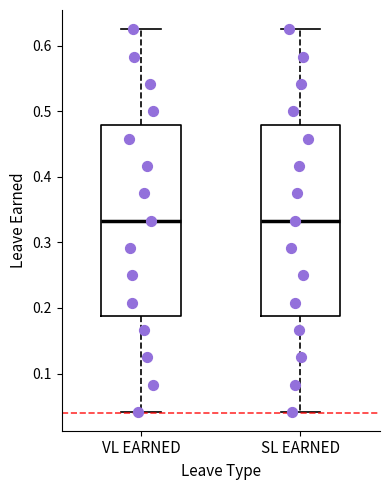

Where does the median line of the box for SL EARNED sit on the y-axis? The values are not printed on the chart, so give them approximately, as read against the axis.

0.33